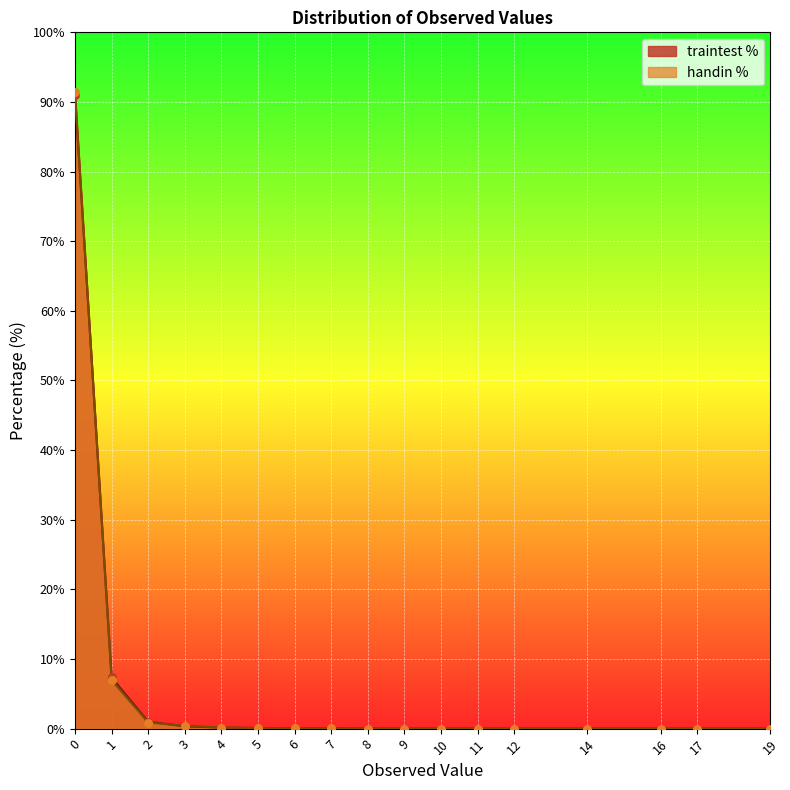

Which series has the largest total across all categories?

traintest %